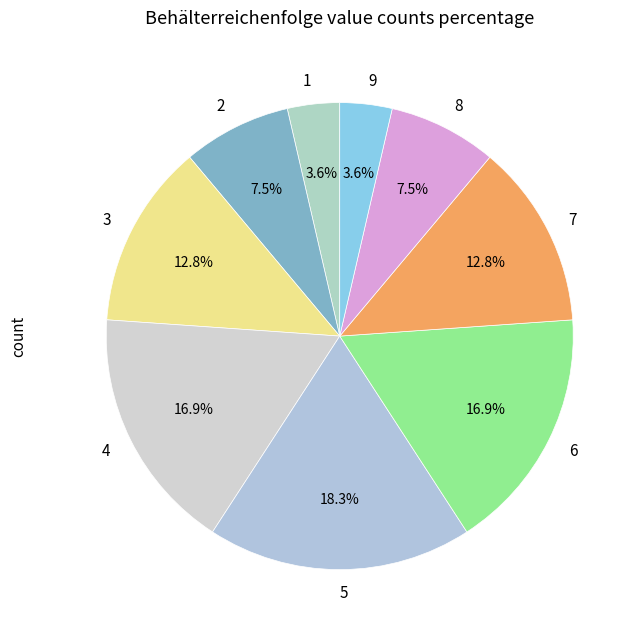

Is there any slice that represents more than half of the pie?

No